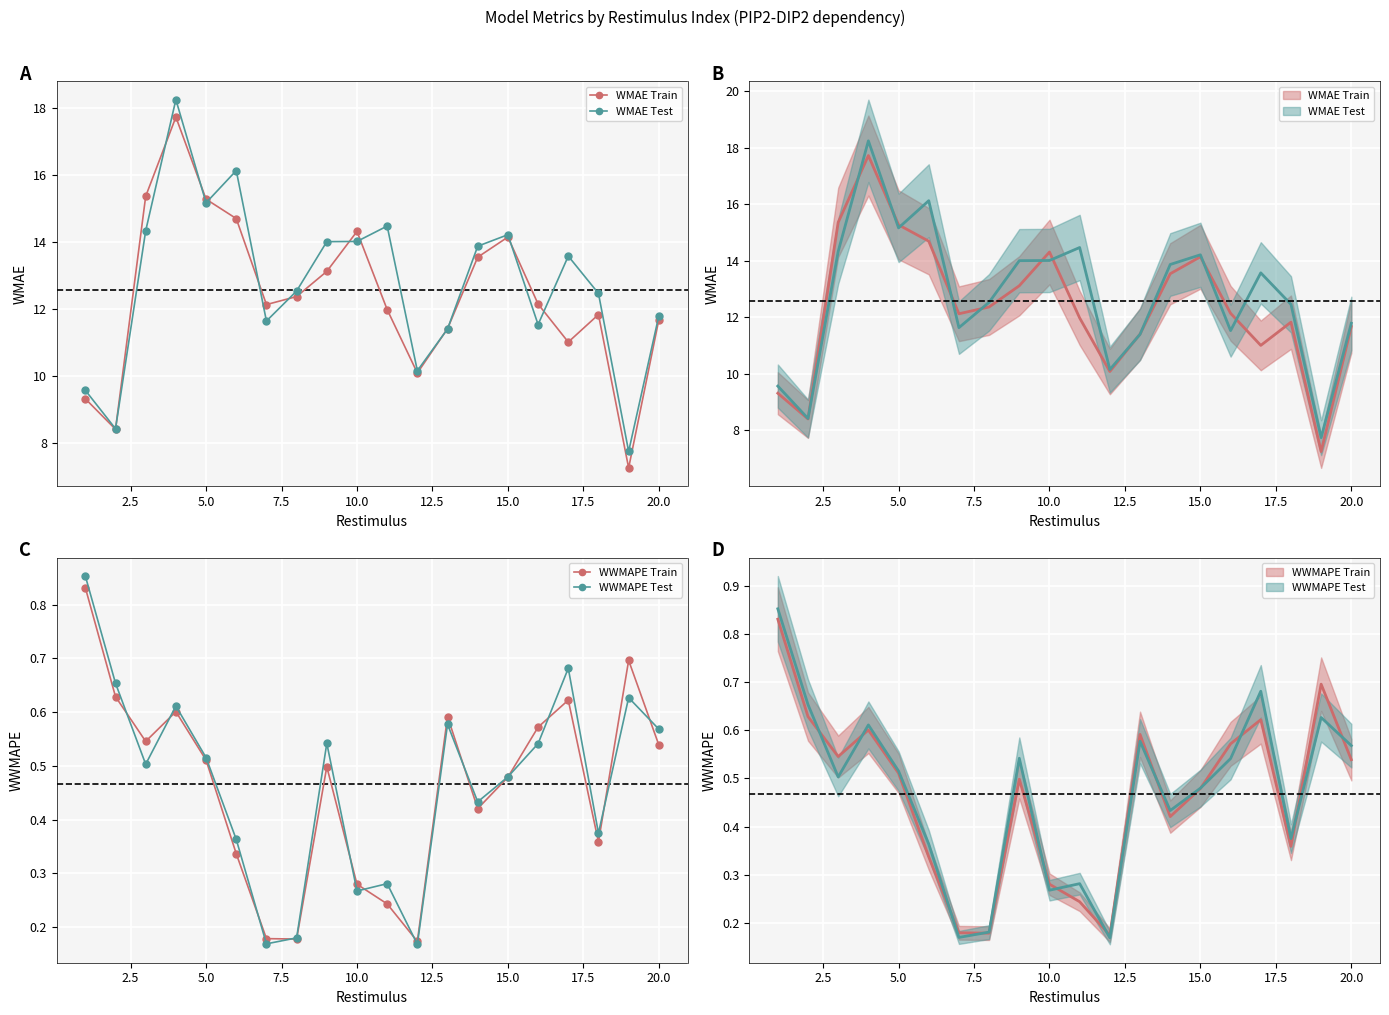

Reading left to right, transcribe all the data shown in this chart.

WMAE Train: 9.3	8.4	15.4	17.7	15.3	14.7	12.1	12.4	13.1	14.3	12.0	10.1	11.4	13.5	14.1	12.1	11.0	11.8	7.2	11.7
WMAE Test: 9.6	8.4	14.3	18.2	15.2	16.1	11.6	12.5	14.0	14.0	14.5	10.1	11.4	13.9	14.2	11.5	13.6	12.5	7.7	11.8
WWMAPE Train: 0.8	0.6	0.5	0.6	0.5	0.3	0.2	0.2	0.5	0.3	0.2	0.2	0.6	0.4	0.5	0.6	0.6	0.4	0.7	0.5
WWMAPE Test: 0.9	0.7	0.5	0.6	0.5	0.4	0.2	0.2	0.5	0.3	0.3	0.2	0.6	0.4	0.5	0.5	0.7	0.4	0.6	0.6